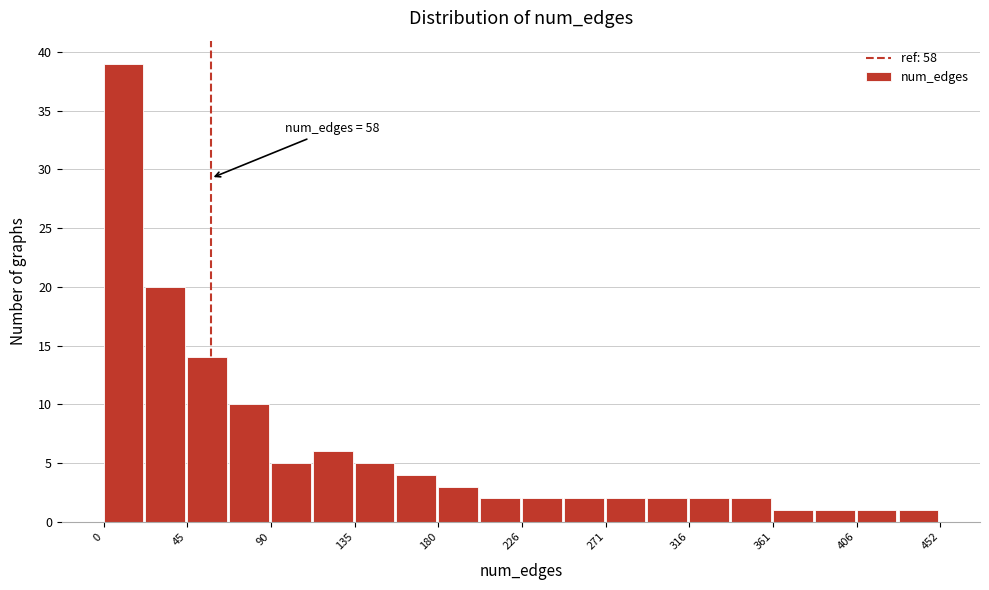

Over which range of the x-axis is the bar tallest?

0 to 25